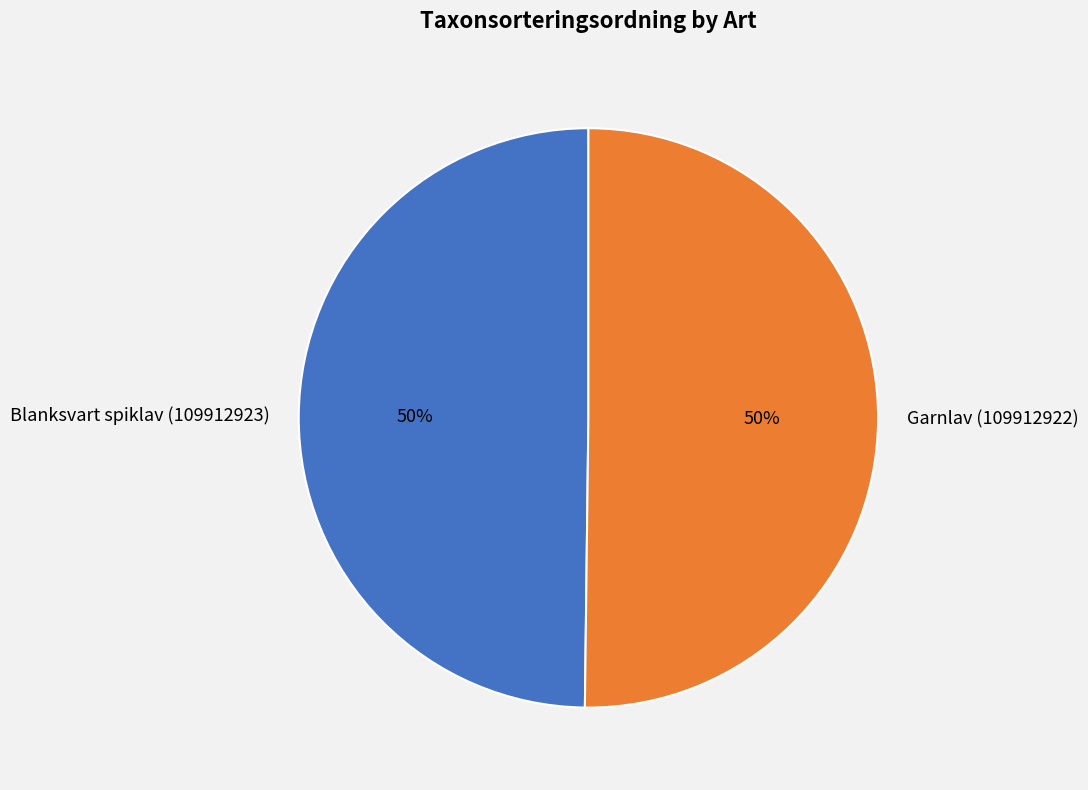

Approximately how many times larger is the value at Garnlav (109912922) compared to Blanksvart spiklav (109912923)?

1.0